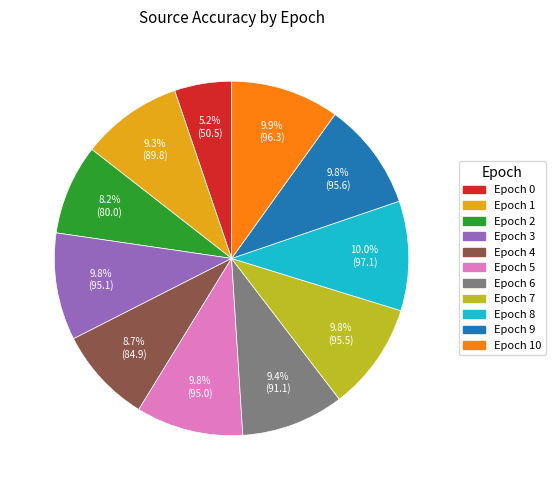

Is there any slice that represents more than half of the pie?

No